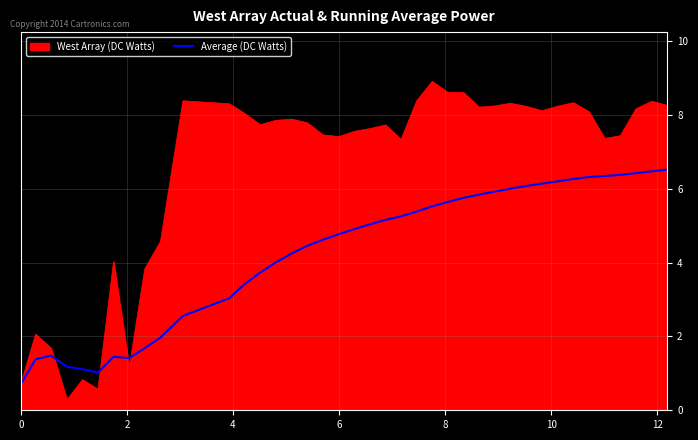

Which series has the widest spread of values?

West Array (DC Watts)